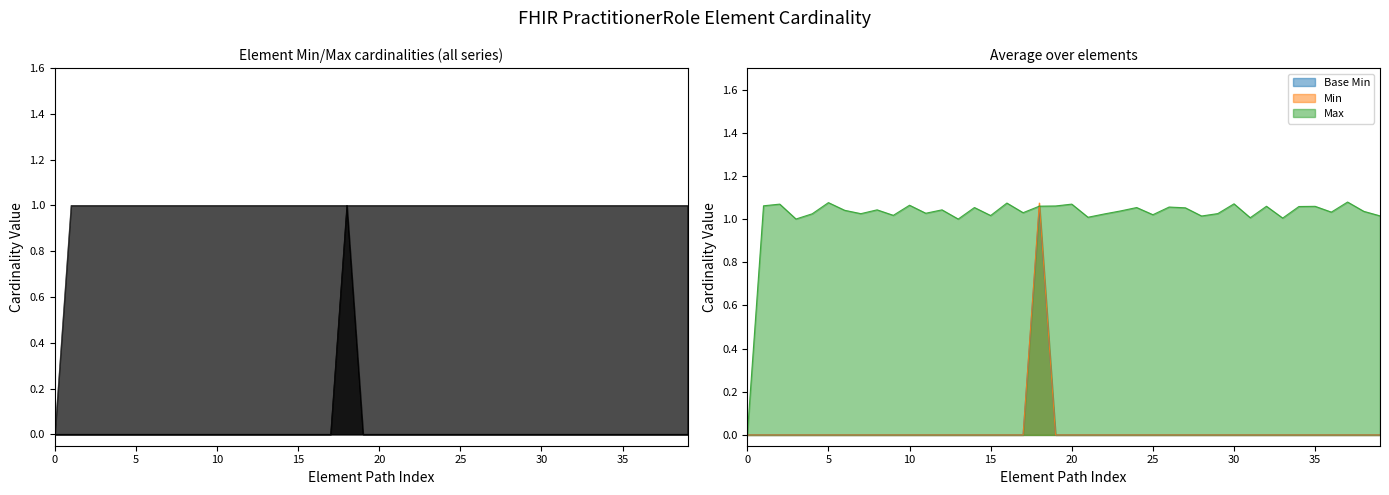

Reading left to right, list all the values displayed in this chart.

Base Min: PractitionerRole=0	PractitionerRole.id=0	PractitionerRole.meta=0	PractitionerRole.meta.id=0	PractitionerRole.meta.extension=0	PractitionerRole.meta.versionId=0	PractitionerRole.meta.lastUpdated=0	PractitionerRole.meta.source=0	PractitionerRole.meta.profile=0	PractitionerRole.meta.profile:fr-canonical=0	PractitionerRole.meta.profile:sas-practitioner=0	PractitionerRole.meta.security=0	PractitionerRole.meta.tag=0	PractitionerRole.implicitRules=0	PractitionerRole.language=0	PractitionerRole.text=0	PractitionerRole.contained=0	PractitionerRole.extension=0	PractitionerRole.extension:serviceTypeDuration=1	PractitionerRole.modifierExtension=0	PractitionerRole.identifier=0	PractitionerRole.active=0	PractitionerRole.period=0	PractitionerRole.practitioner=0	PractitionerRole.organization=0	PractitionerRole.organization.id=0	PractitionerRole.organization.extension=0	PractitionerRole.organization.reference=0	PractitionerRole.organization.type=0	PractitionerRole.organization.identifier=0	PractitionerRole.organization.identifier.id=0	PractitionerRole.organization.identifier.extension=0	PractitionerRole.organization.identifier.use=0	PractitionerRole.organization.identifier.type=0	PractitionerRole.organization.identifier.system=0	PractitionerRole.organization.identifier.value=0	PractitionerRole.organization.identifier.period=0	PractitionerRole.organization.identifier.assigner=0	PractitionerRole.organization.display=0	PractitionerRole.code=0
Min: PractitionerRole=0	PractitionerRole.id=0	PractitionerRole.meta=0	PractitionerRole.meta.id=0	PractitionerRole.meta.extension=0	PractitionerRole.meta.versionId=0	PractitionerRole.meta.lastUpdated=0	PractitionerRole.meta.source=0	PractitionerRole.meta.profile=0	PractitionerRole.meta.profile:fr-canonical=0	PractitionerRole.meta.profile:sas-practitioner=0	PractitionerRole.meta.security=0	PractitionerRole.meta.tag=0	PractitionerRole.implicitRules=0	PractitionerRole.language=0	PractitionerRole.text=0	PractitionerRole.contained=0	PractitionerRole.extension=0	PractitionerRole.extension:serviceTypeDuration=1	PractitionerRole.modifierExtension=0	PractitionerRole.identifier=0	PractitionerRole.active=0	PractitionerRole.period=0	PractitionerRole.practitioner=0	PractitionerRole.organization=0	PractitionerRole.organization.id=0	PractitionerRole.organization.extension=0	PractitionerRole.organization.reference=0	PractitionerRole.organization.type=0	PractitionerRole.organization.identifier=0	PractitionerRole.organization.identifier.id=0	PractitionerRole.organization.identifier.extension=0	PractitionerRole.organization.identifier.use=0	PractitionerRole.organization.identifier.type=0	PractitionerRole.organization.identifier.system=0	PractitionerRole.organization.identifier.value=0	PractitionerRole.organization.identifier.period=0	PractitionerRole.organization.identifier.assigner=0	PractitionerRole.organization.display=0	PractitionerRole.code=0
Max: PractitionerRole=0	PractitionerRole.id=1	PractitionerRole.meta=1	PractitionerRole.meta.id=1	PractitionerRole.meta.extension=1	PractitionerRole.meta.versionId=1	PractitionerRole.meta.lastUpdated=1	PractitionerRole.meta.source=1	PractitionerRole.meta.profile=1	PractitionerRole.meta.profile:fr-canonical=1	PractitionerRole.meta.profile:sas-practitioner=1	PractitionerRole.meta.security=1	PractitionerRole.meta.tag=1	PractitionerRole.implicitRules=1	PractitionerRole.language=1	PractitionerRole.text=1	PractitionerRole.contained=1	PractitionerRole.extension=1	PractitionerRole.extension:serviceTypeDuration=1	PractitionerRole.modifierExtension=1	PractitionerRole.identifier=1	PractitionerRole.active=1	PractitionerRole.period=1	PractitionerRole.practitioner=1	PractitionerRole.organization=1	PractitionerRole.organization.id=1	PractitionerRole.organization.extension=1	PractitionerRole.organization.reference=1	PractitionerRole.organization.type=1	PractitionerRole.organization.identifier=1	PractitionerRole.organization.identifier.id=1	PractitionerRole.organization.identifier.extension=1	PractitionerRole.organization.identifier.use=1	PractitionerRole.organization.identifier.type=1	PractitionerRole.organization.identifier.system=1	PractitionerRole.organization.identifier.value=1	PractitionerRole.organization.identifier.period=1	PractitionerRole.organization.identifier.assigner=1	PractitionerRole.organization.display=1	PractitionerRole.code=1